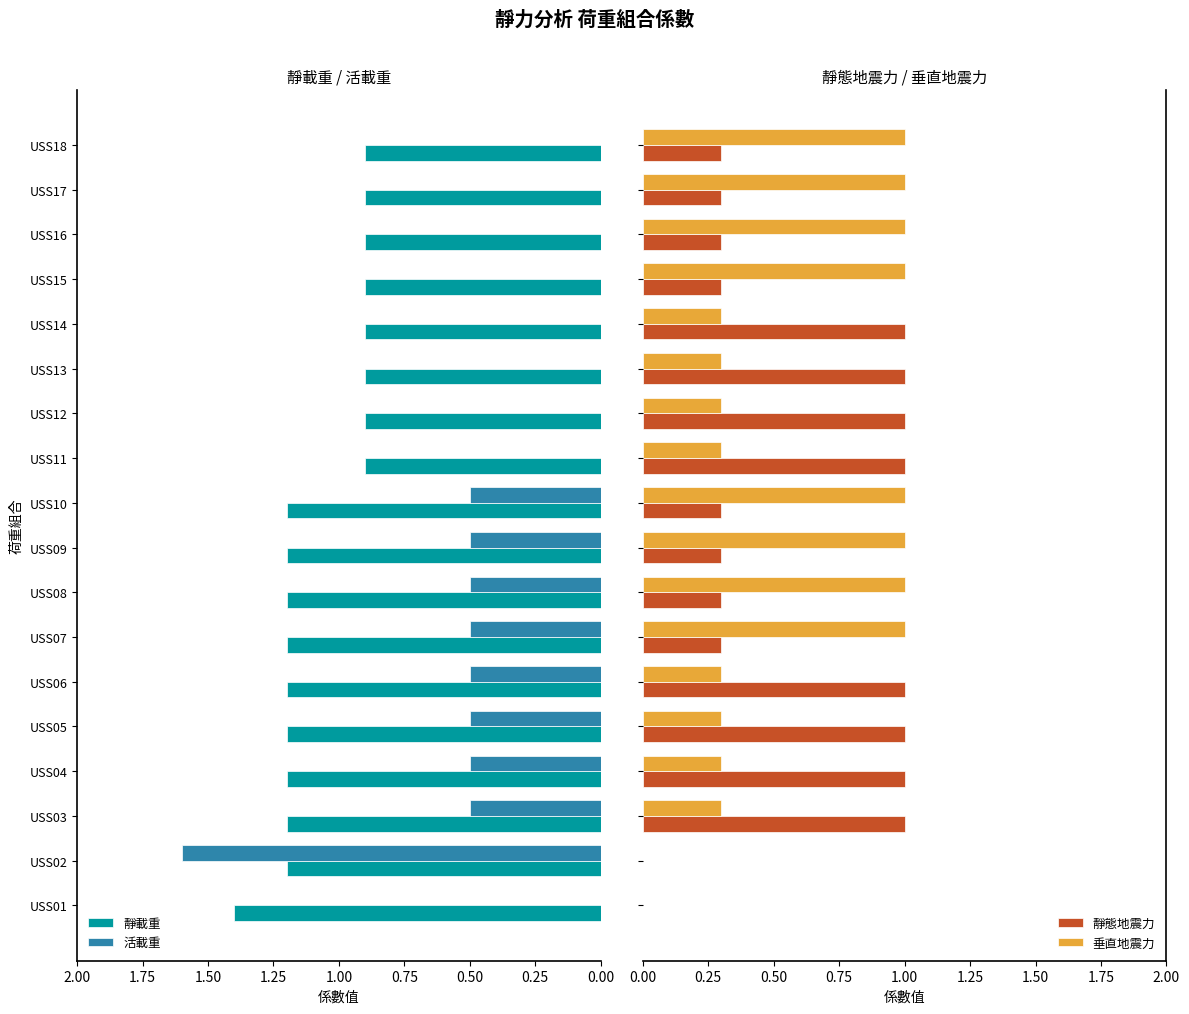

What is the approximate value of 靜載重 at USS13?

0.9